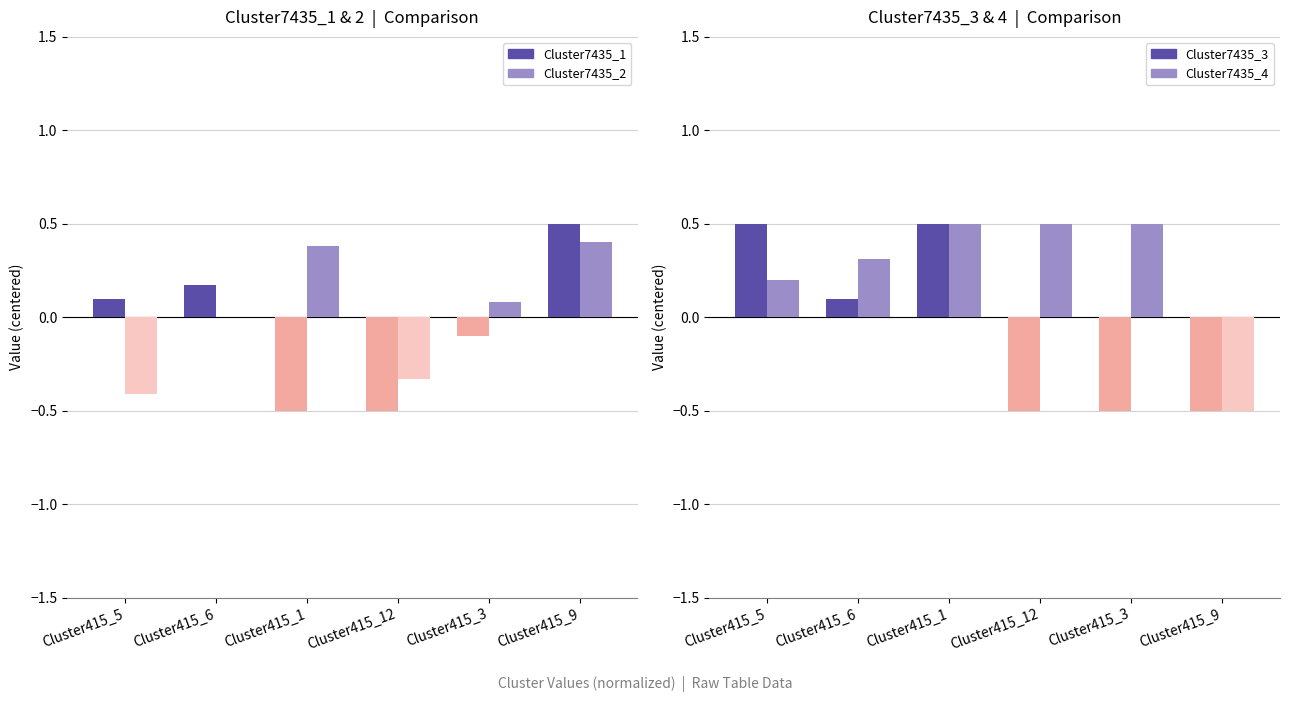

What is the highest value of the Cluster7435_3 series?

0.5